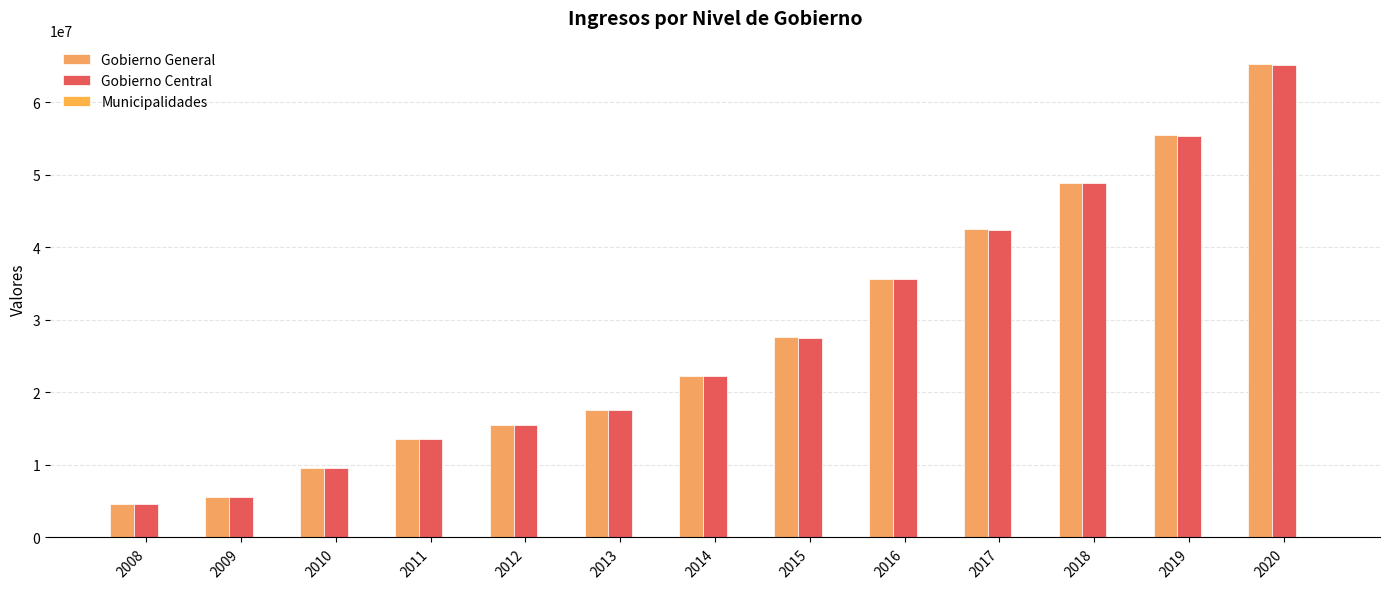

Count the number of categories in the chart.

13